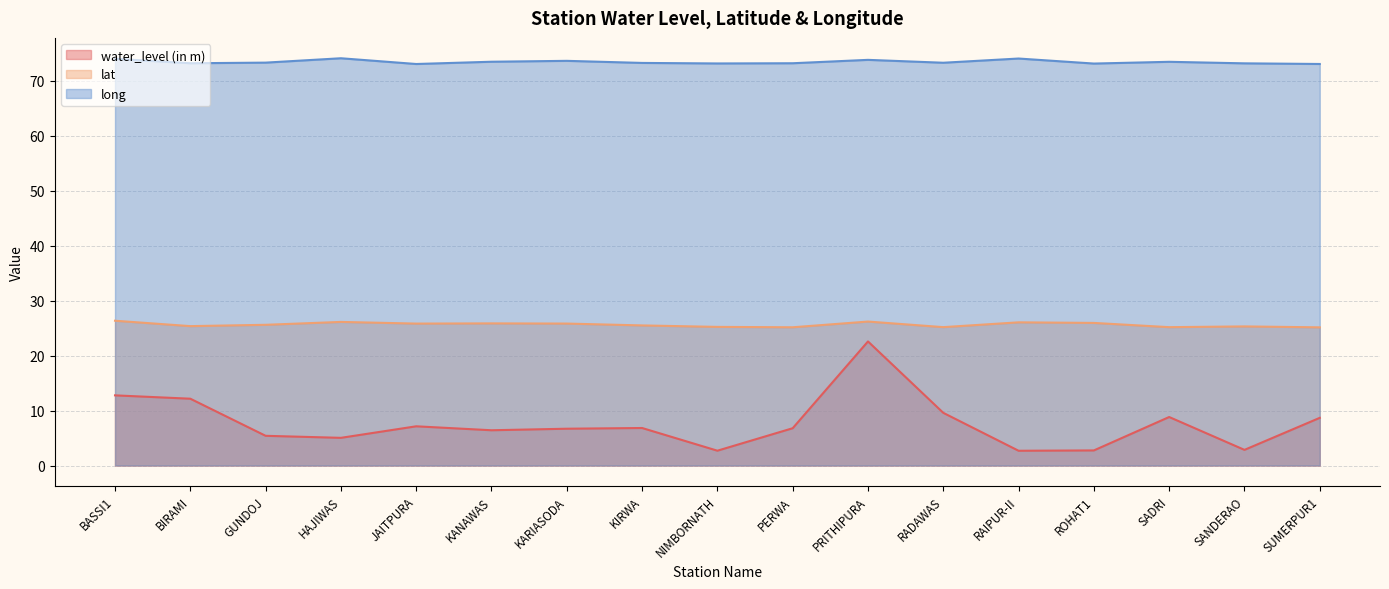

Reading left to right, what are all the values shown in this chart?

water_level (in m): BASSI1=12.8	BIRAMI=12.2	GUNDOJ=5.4	HAJIWAS=5.0	JAITPURA=7.1	KANAWAS=6.4	KARIASODA=6.7	KIRWA=6.8	NIMBORNATH=2.7	PERWA=6.8	PRITHIPURA=22.6	RADAWAS=9.6	RAIPUR-II=2.7	ROHAT1=2.8	SADRI=8.8	SANDERAO=2.9	SUMERPUR1=8.7
lat: BASSI1=26.4	BIRAMI=25.4	GUNDOJ=25.6	HAJIWAS=26.1	JAITPURA=25.8	KANAWAS=25.9	KARIASODA=25.8	KIRWA=25.5	NIMBORNATH=25.2	PERWA=25.2	PRITHIPURA=26.2	RADAWAS=25.2	RAIPUR-II=26.1	ROHAT1=26.0	SADRI=25.2	SANDERAO=25.3	SUMERPUR1=25.1
long: BASSI1=74.0	BIRAMI=73.2	GUNDOJ=73.3	HAJIWAS=74.1	JAITPURA=73.1	KANAWAS=73.5	KARIASODA=73.6	KIRWA=73.3	NIMBORNATH=73.2	PERWA=73.2	PRITHIPURA=73.8	RADAWAS=73.3	RAIPUR-II=74.1	ROHAT1=73.1	SADRI=73.5	SANDERAO=73.2	SUMERPUR1=73.1